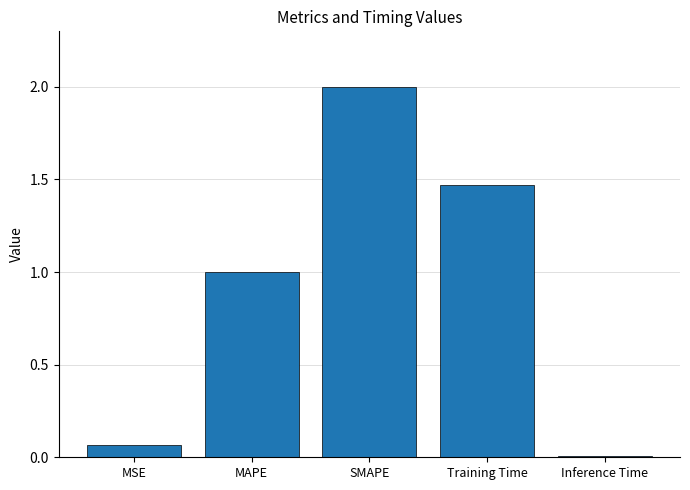

How many values exceed 1?

3